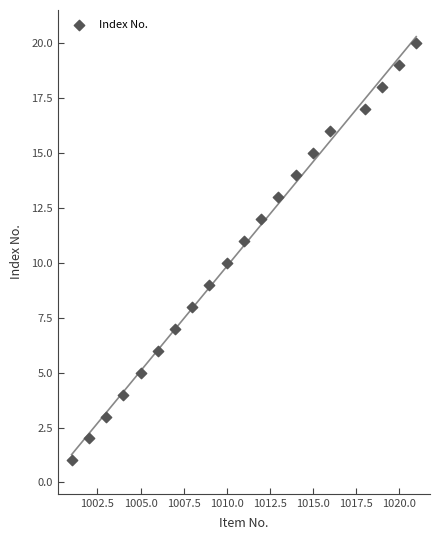

What is the range of Y values (max minus min)?

19